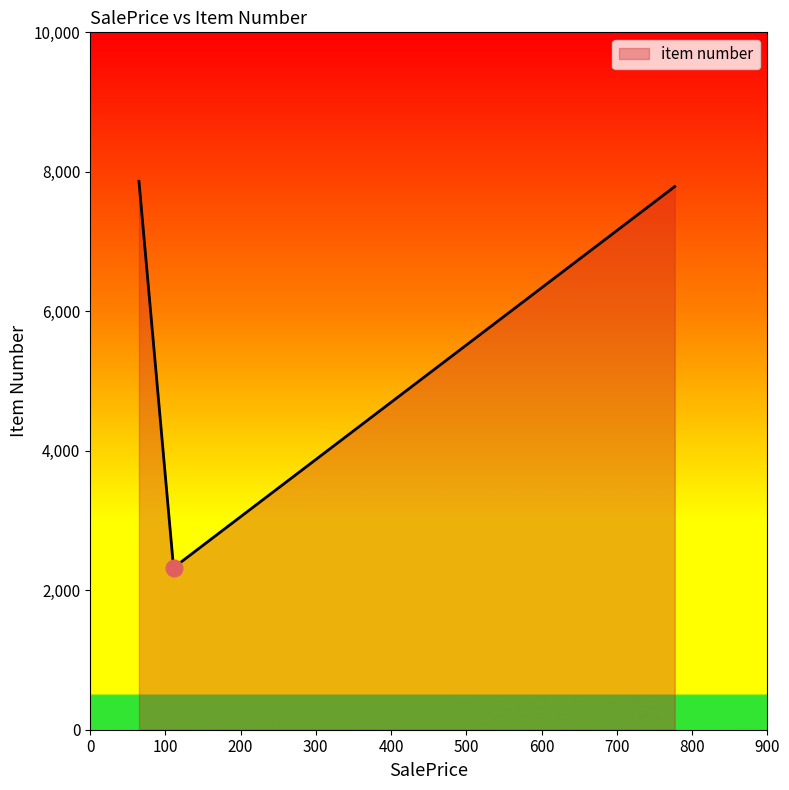

What is the difference between the second highest and minimum values?

5465